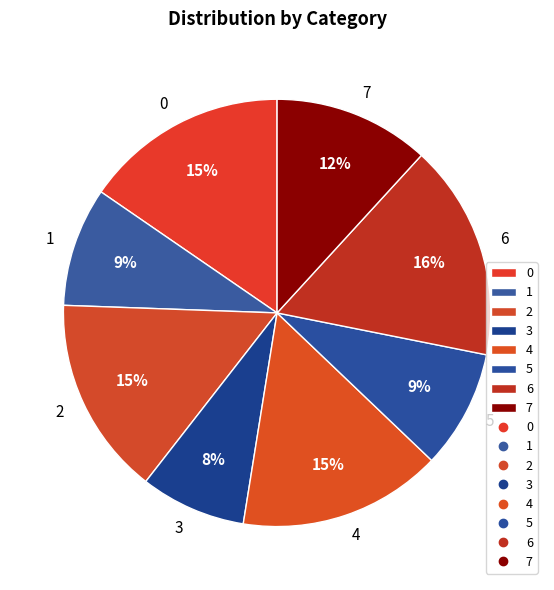

To the nearest percent, what is the difference between the 7 and 3 slice percentages?

4%